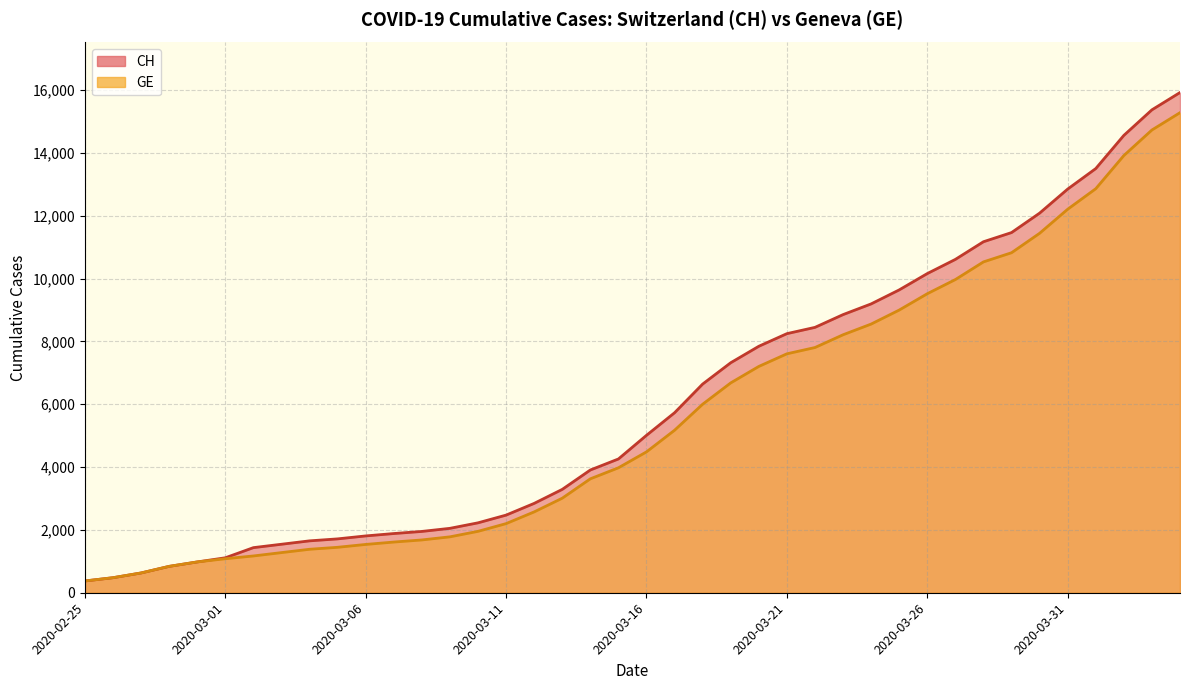

The GE series shows 25990 at 2020-04-03. True or false?

False